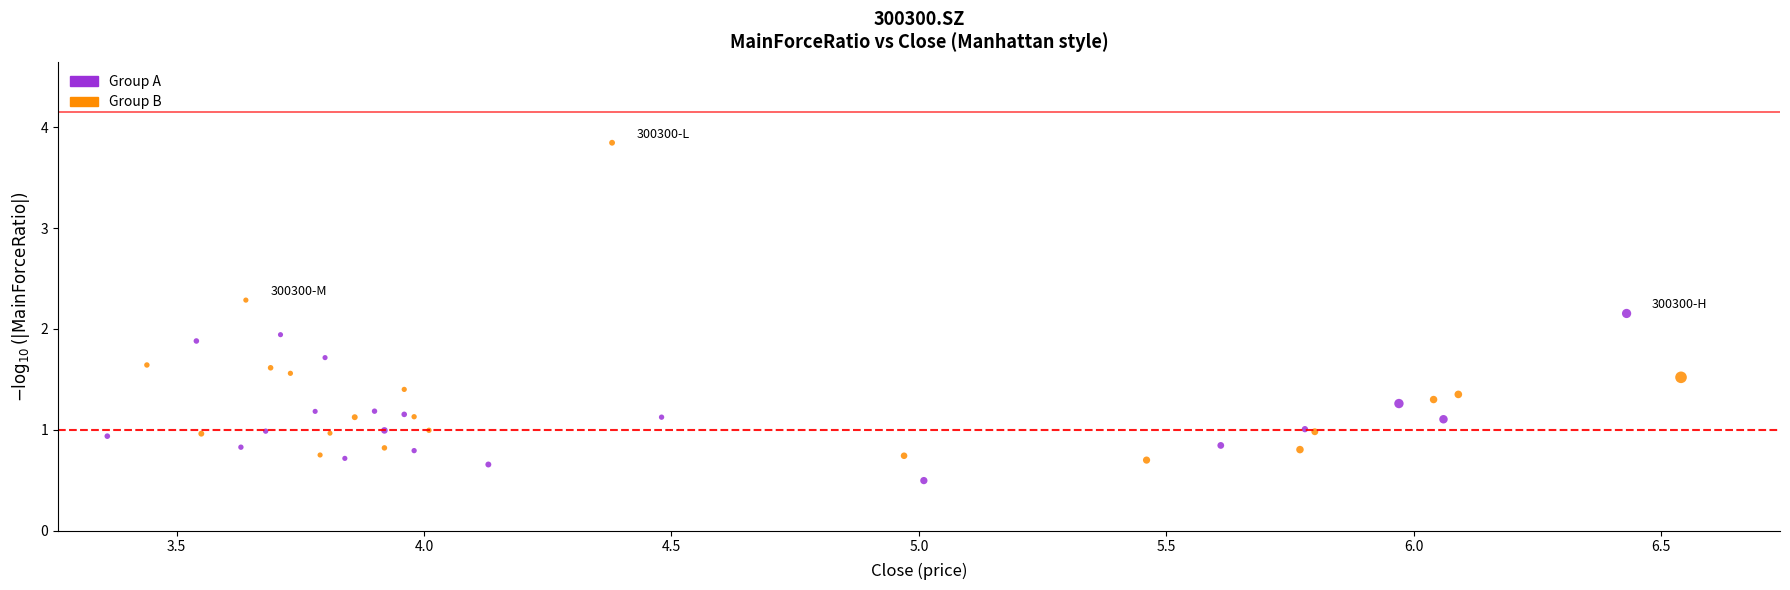

What are all the series names shown in the legend?

Group A, Group B